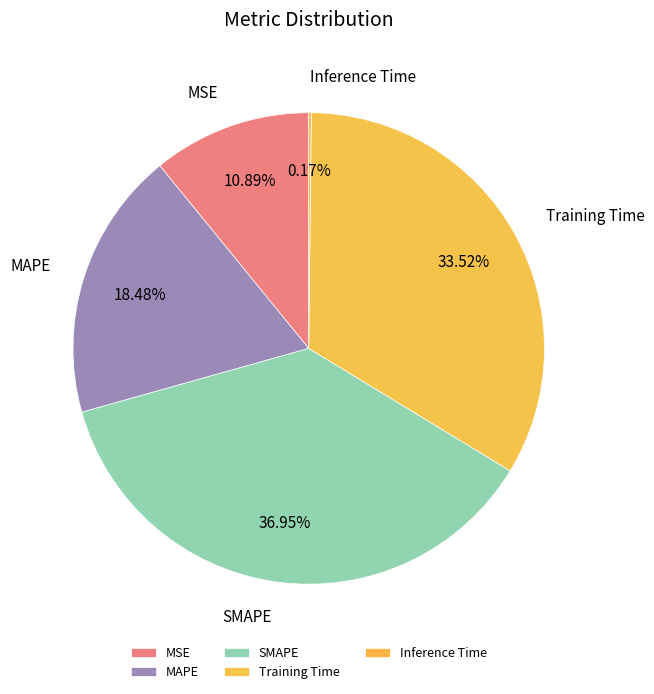

To the nearest percent, what is the difference between the Training Time and MSE slice percentages?

23%